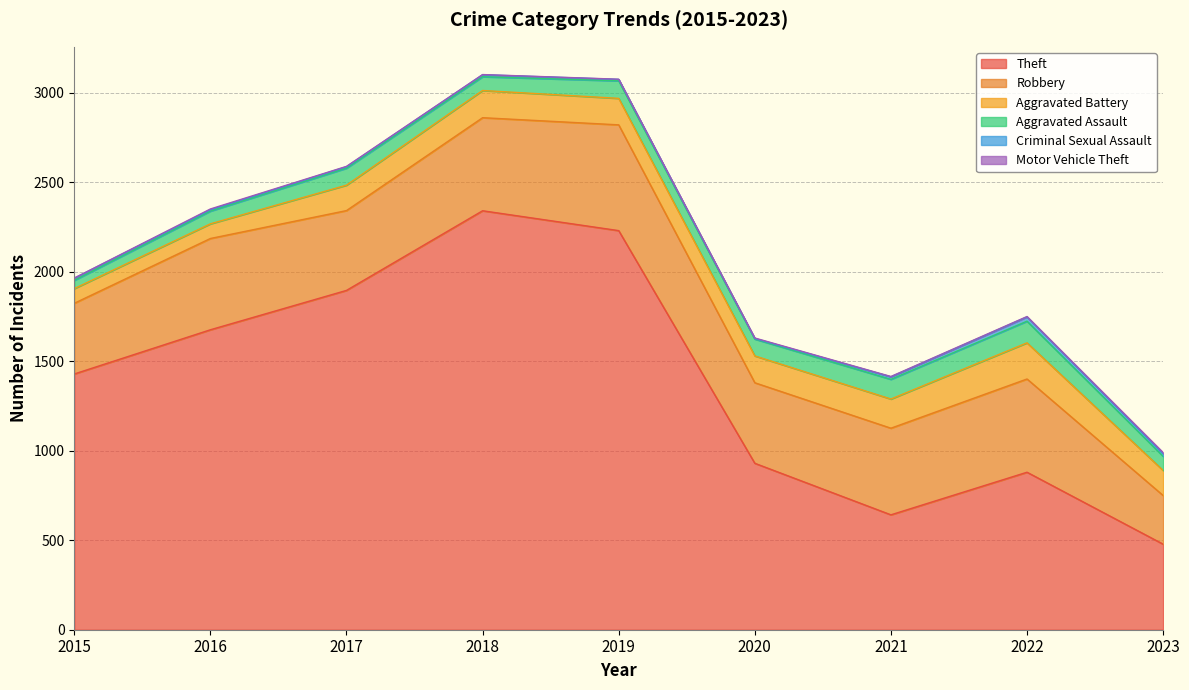

What value does the Aggravated Assault series have at 2017?

95